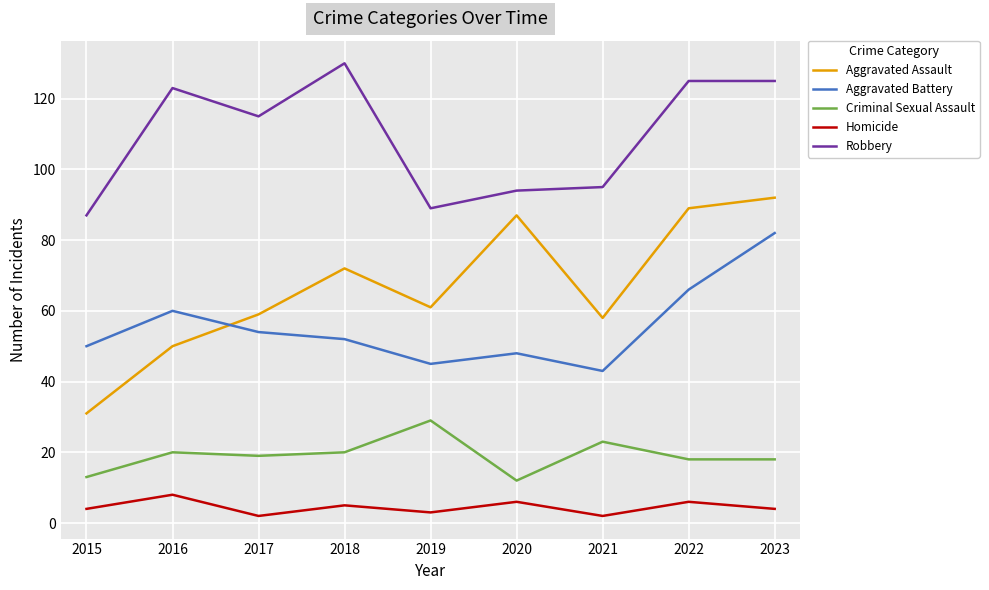

Reading right to left, extract all data points from this chart.

Aggravated Assault: 2023=92	2022=89	2021=58	2020=87	2019=61	2018=72	2017=59	2016=50	2015=31
Aggravated Battery: 2023=82	2022=66	2021=43	2020=48	2019=45	2018=52	2017=54	2016=60	2015=50
Criminal Sexual Assault: 2023=18	2022=18	2021=23	2020=12	2019=29	2018=20	2017=19	2016=20	2015=13
Homicide: 2023=4	2022=6	2021=2	2020=6	2019=3	2018=5	2017=2	2016=8	2015=4
Robbery: 2023=125	2022=125	2021=95	2020=94	2019=89	2018=130	2017=115	2016=123	2015=87